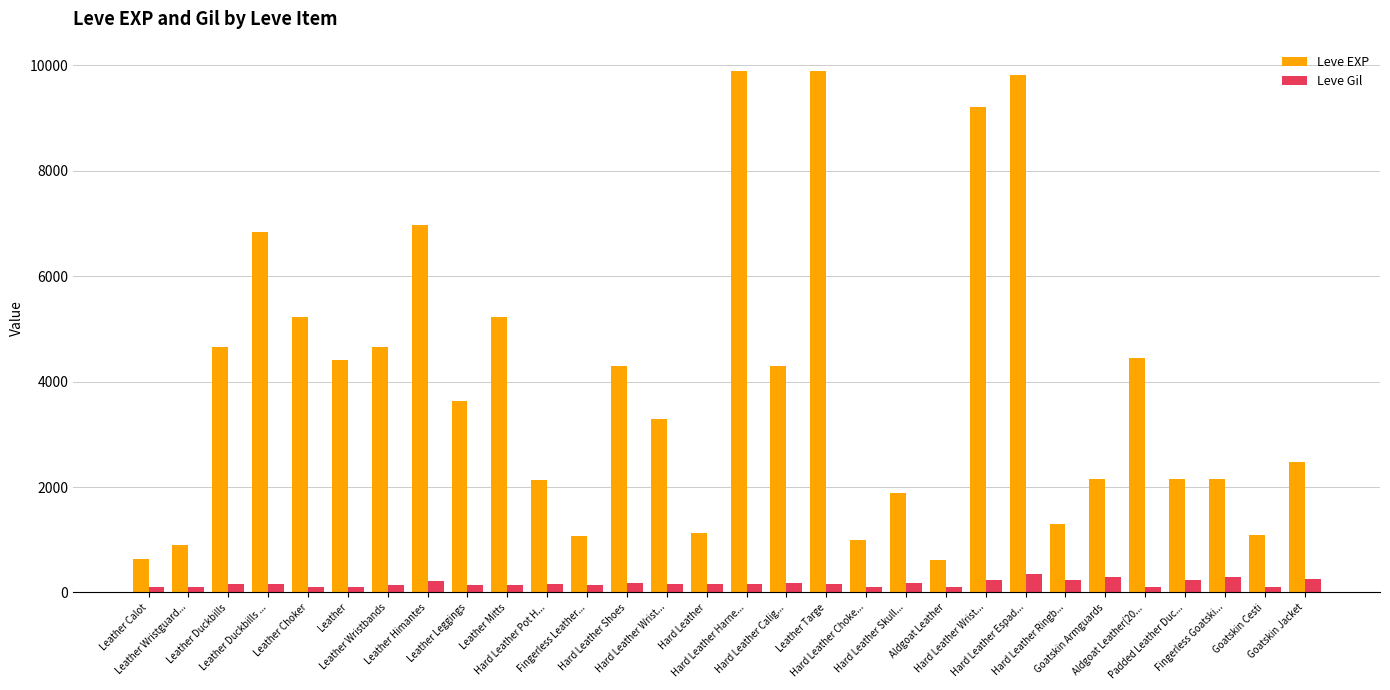

Between Leather Wristbands and Fingerless Goatski..., which series saw the biggest shift?

Leve EXP